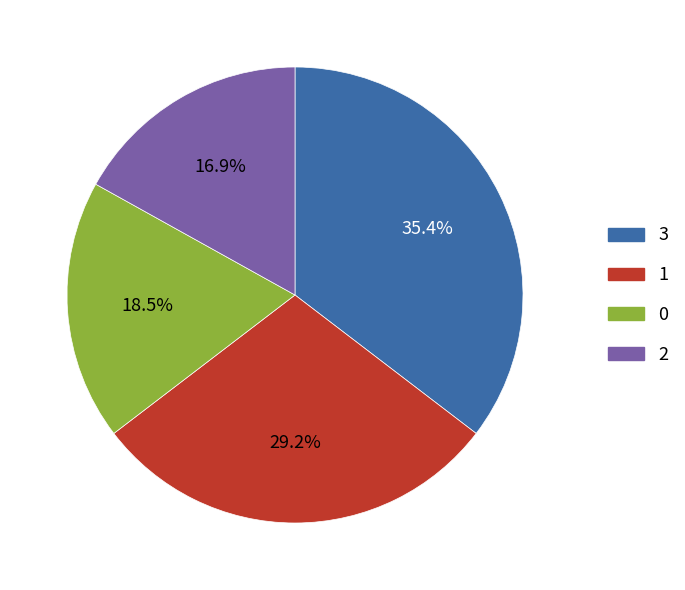

Does any single category account for the majority?

No